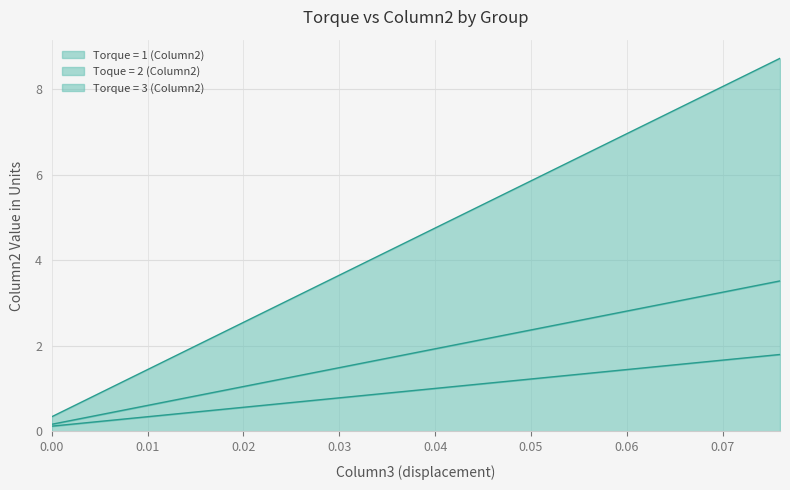

How many lines are shown in the chart?

3